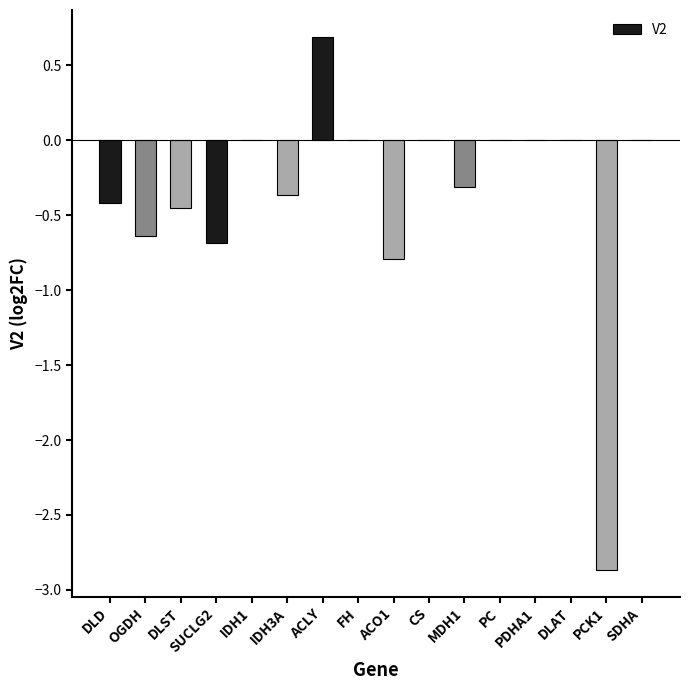

What is the sum of all values?

-5.8